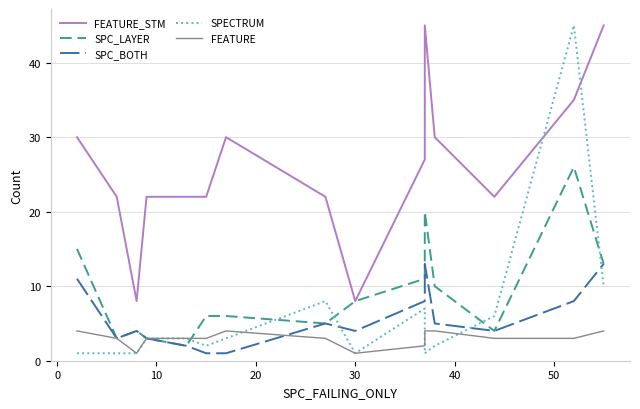

Reading left to right, list all the values displayed in this chart.

FEATURE_STM: 30	22	8	22	22	22	30	22	8	27	45	30	22	35	45
SPC_LAYER: 15	3	4	3	2	6	6	5	8	11	20	10	4	26	13
SPC_BOTH: 11	3	4	3	2	1	1	5	4	8	13	5	4	8	13
SPECTRUM: 1	1	1	3	3	2	3	8	1	7	1	2	6	45	10
FEATURE: 4	3	1	3	3	3	4	3	1	2	4	4	3	3	4